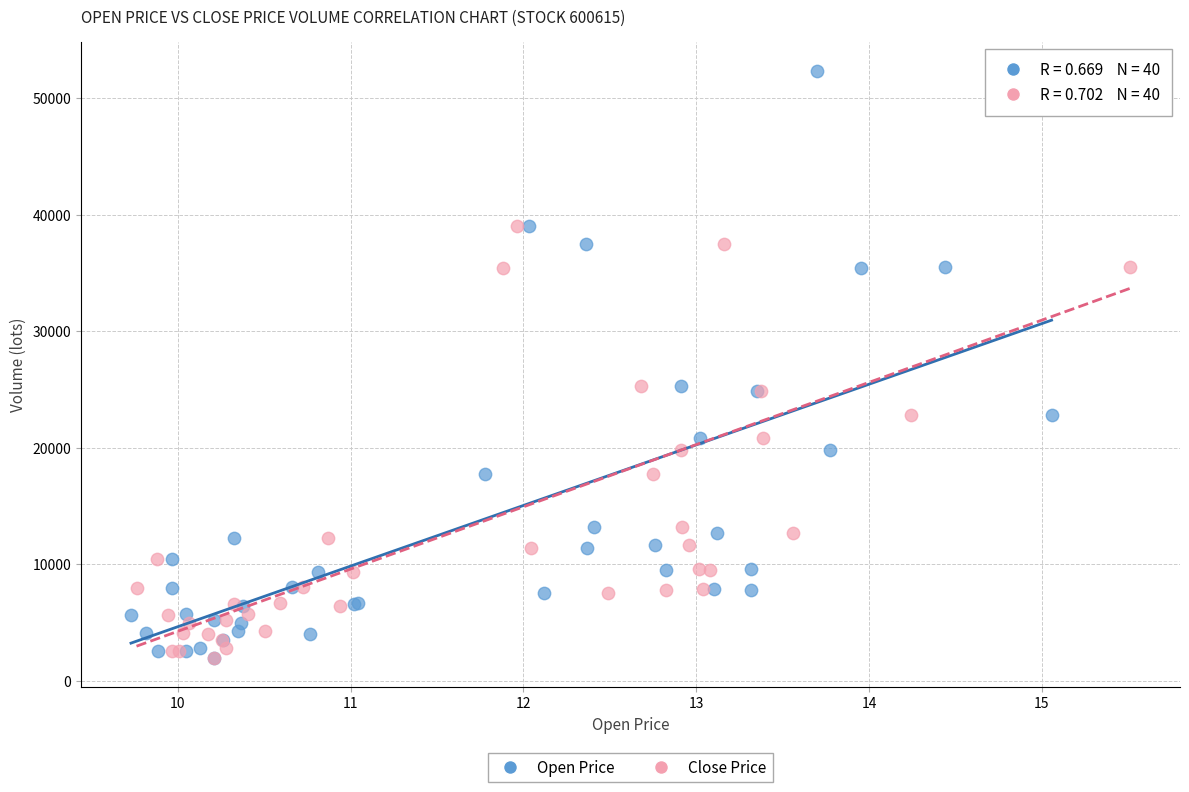

What are all the series names shown in the legend?

Open Price, Close Price